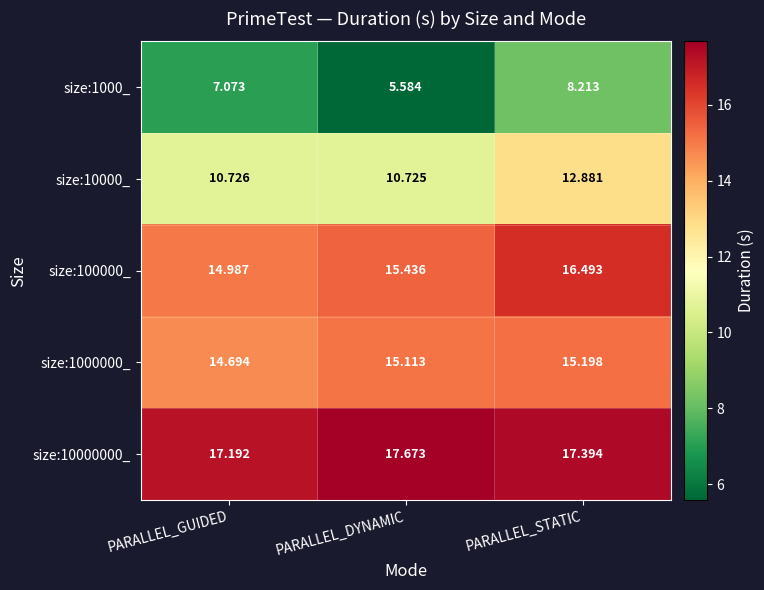

Which label corresponds to the smallest value in the chart?

PARALLEL_DYNAMIC